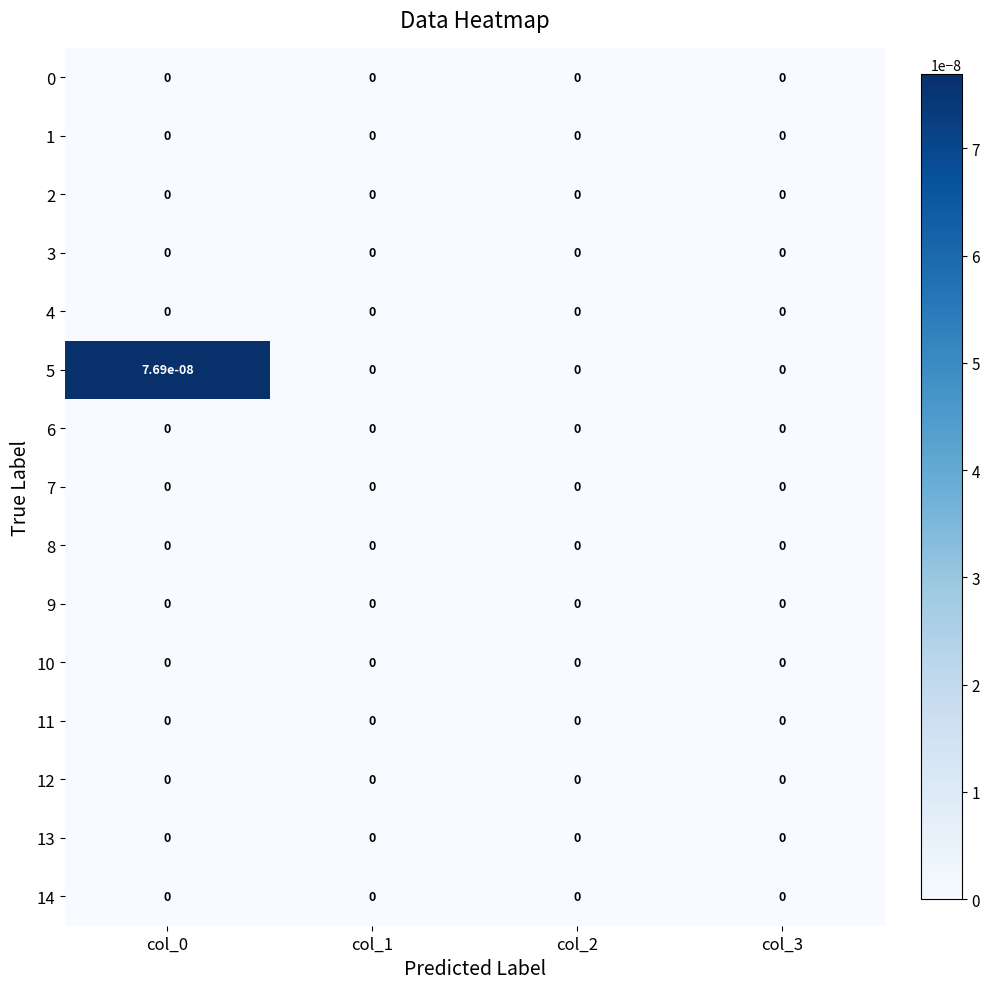

Which series has the largest total across all categories?

5